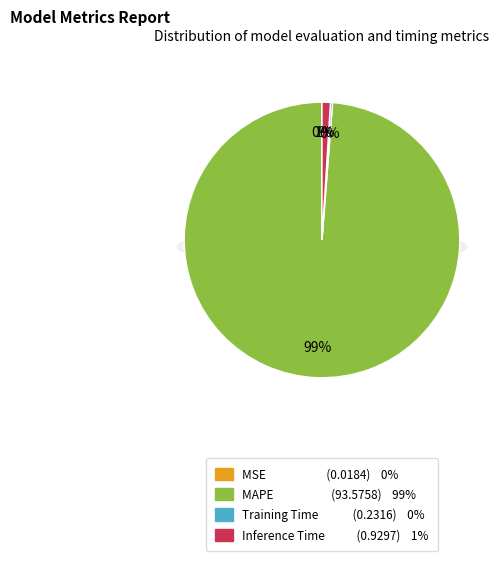

Is the sum of Inference Time and MAPE greater than half?

Yes